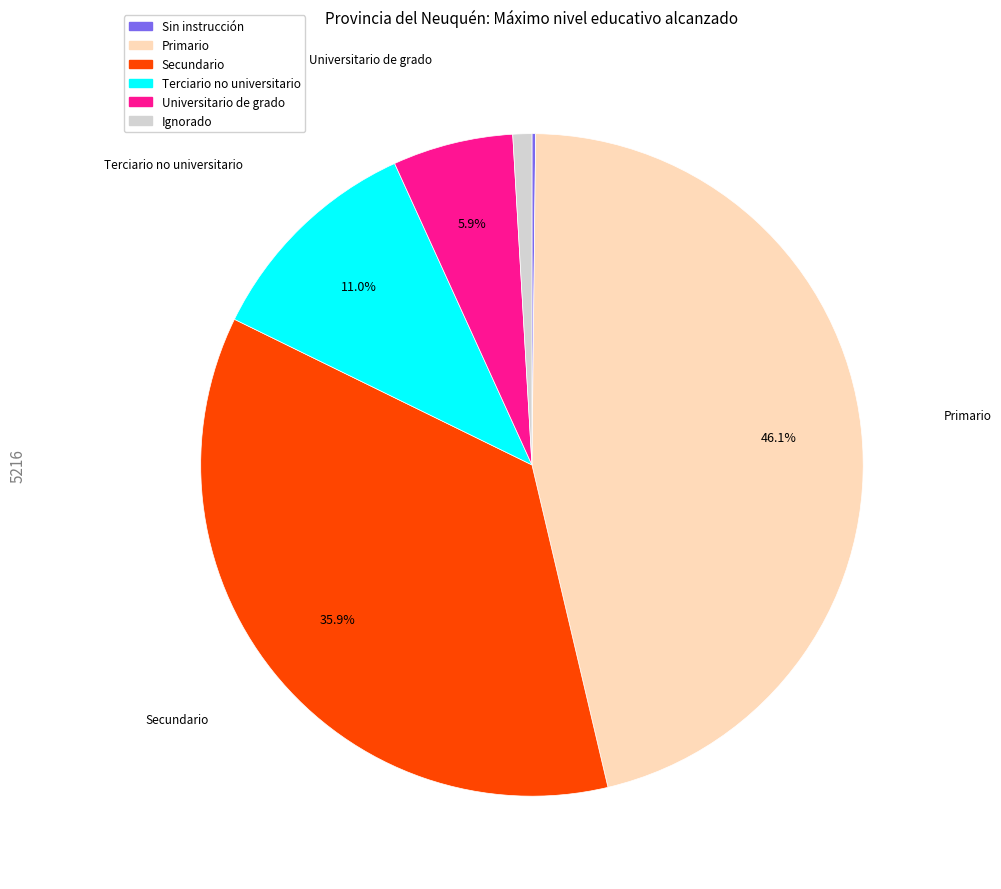

Does Terciario no universitario represent more than half of the total?

No